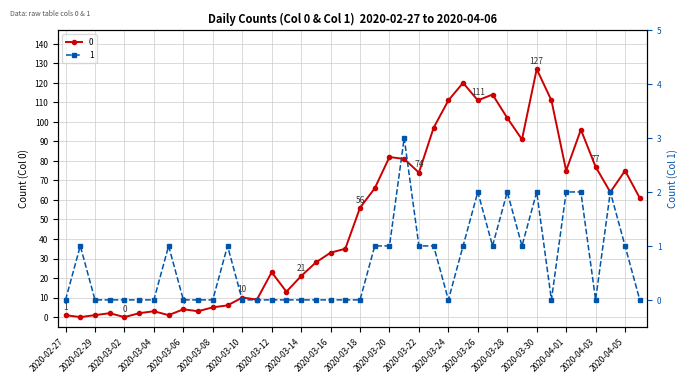

List the labels in order of 1 value, largest first.

2020-03-21, 2020-03-26, 2020-03-28, 2020-03-30, 2020-04-01, 2020-04-02, 2020-04-04, 2020-02-28, 2020-03-05, 2020-03-09, 2020-03-19, 2020-03-20, 2020-03-22, 2020-03-23, 2020-03-25, 2020-03-27, 2020-03-29, 2020-04-05, 2020-02-27, 2020-02-29, 2020-03-01, 2020-03-02, 2020-03-03, 2020-03-04, 2020-03-06, 2020-03-07, 2020-03-08, 2020-03-10, 2020-03-11, 2020-03-12, 2020-03-13, 2020-03-14, 2020-03-15, 2020-03-16, 2020-03-17, 2020-03-18, 2020-03-24, 2020-03-31, 2020-04-03, 2020-04-06